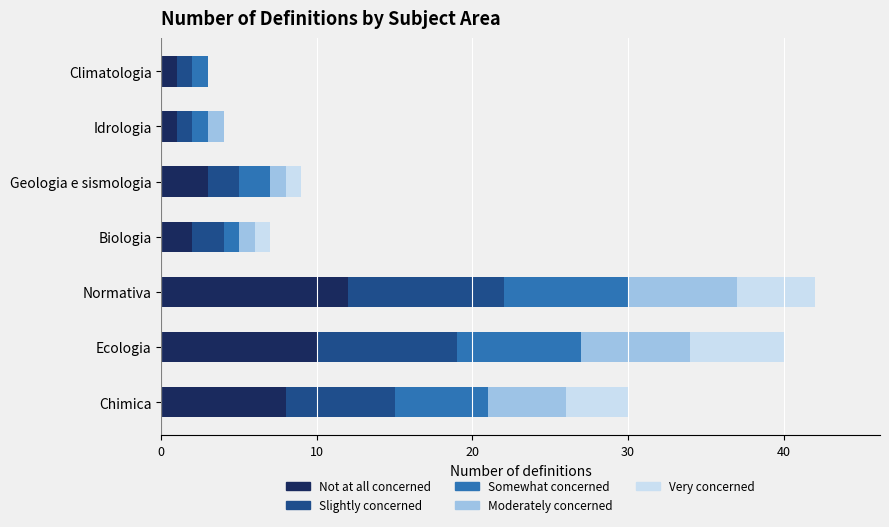

How many data points does each series have?

7